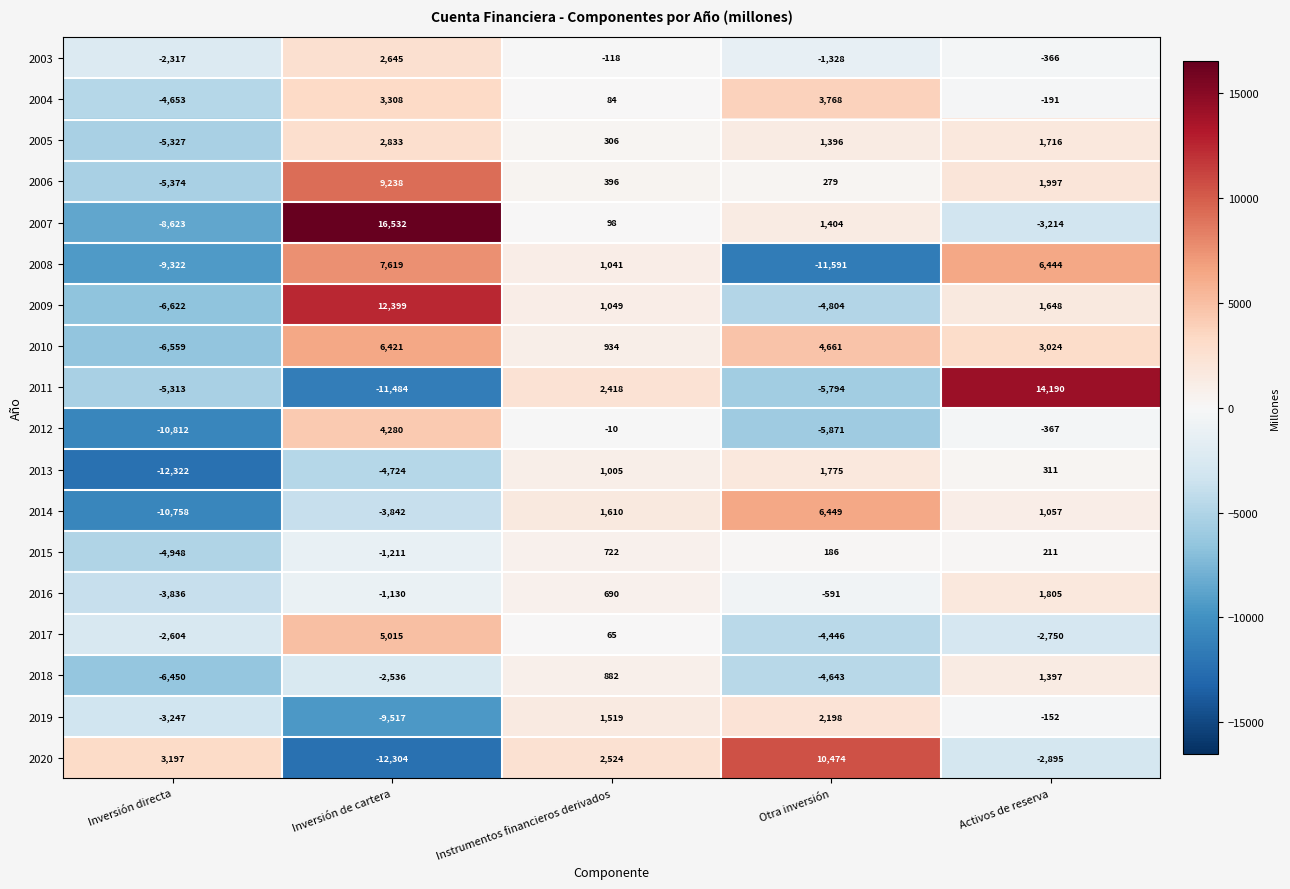

How many negative values does the 2008 series have?

2